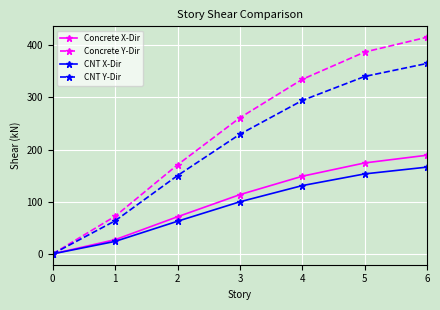

What is the value of the Concrete X-Dir point at the 2nd from the left?

27.3